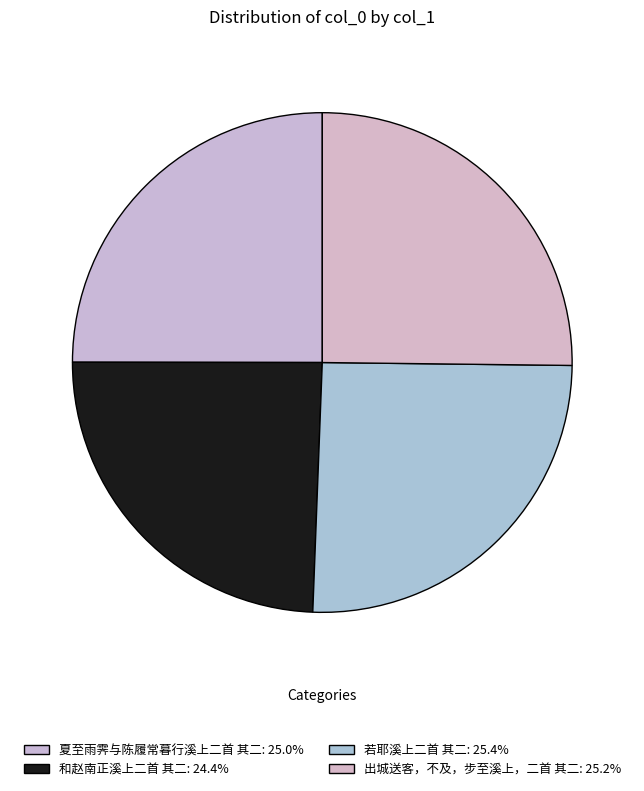

True or false: 和赵南正溪上二首 其二 accounts for 38% of the total.

False